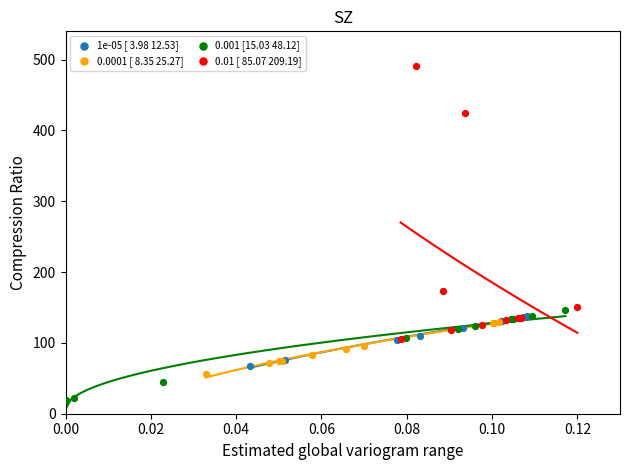

Which series reaches the minimum Y coordinate?

0.001 [15.03 48.12]